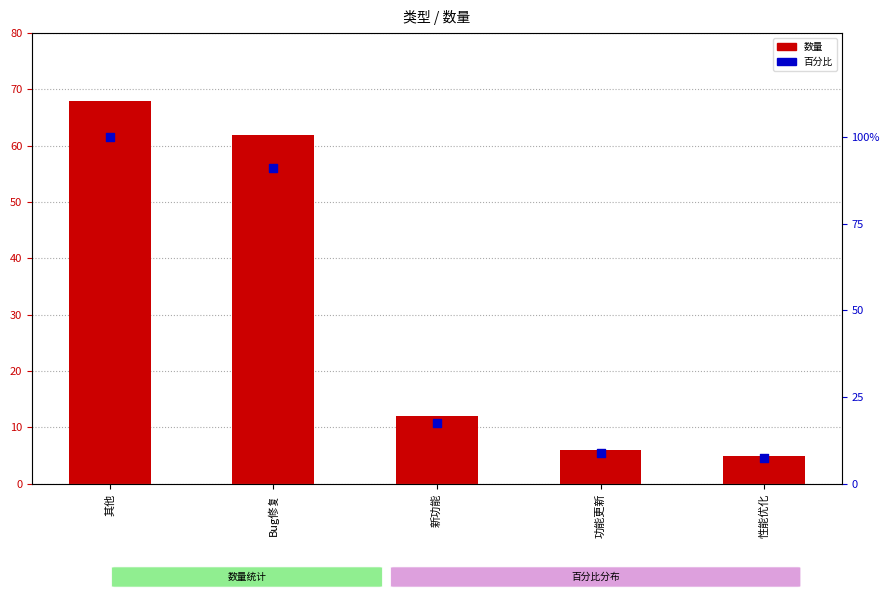

Which series has the largest total across all categories?

百分比